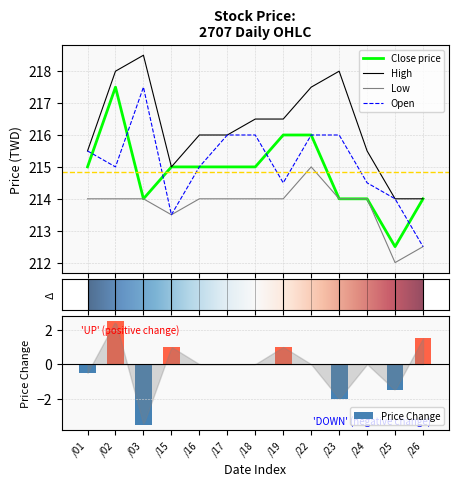

What value does the High series have at /19?

216.5